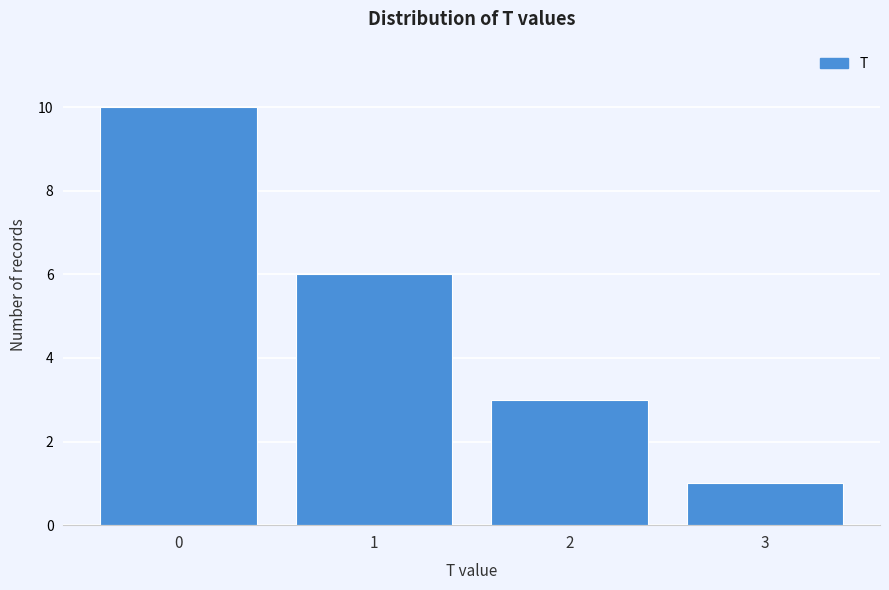

Reading left to right, extract all data points from this chart.

10	6	3	1